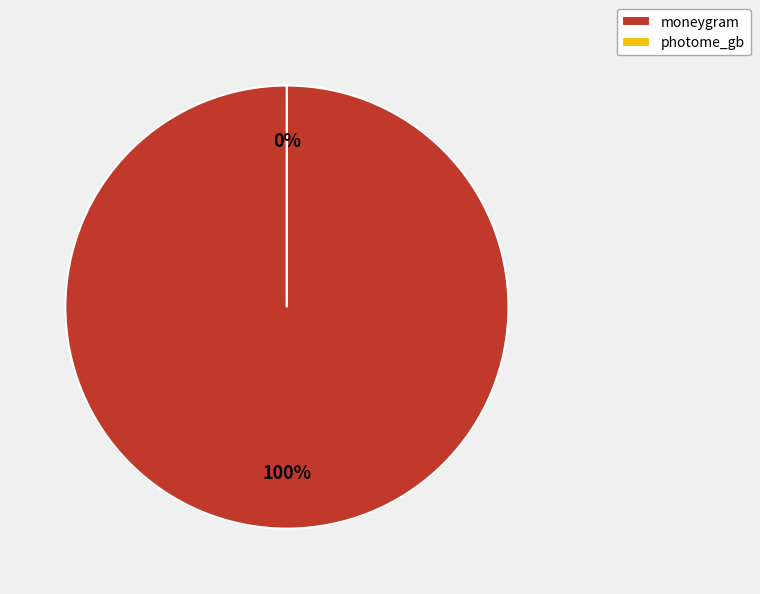

Combined, what portion of the pie is moneygram and photome_gb?

100.0%